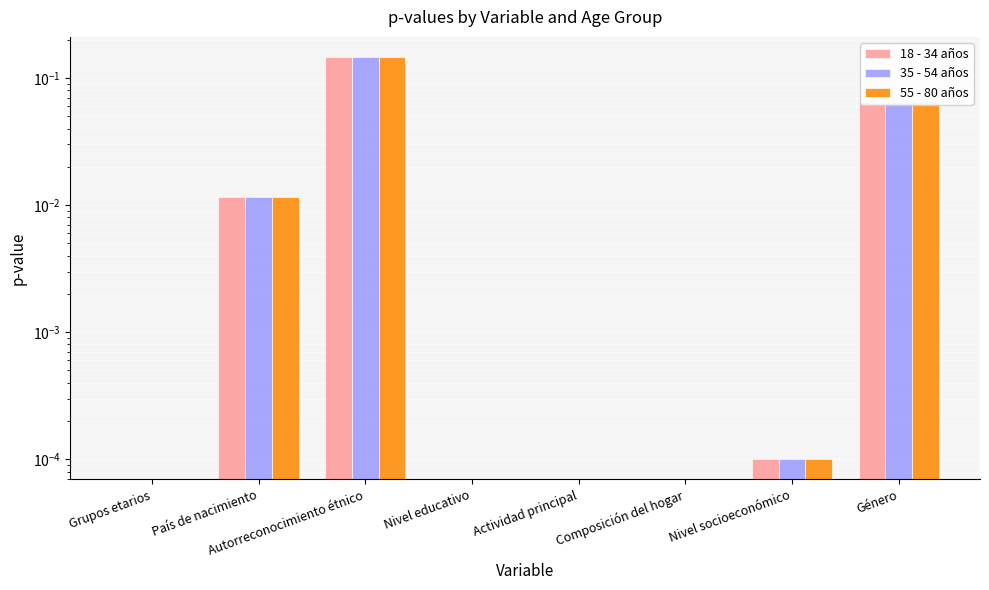

Reading left to right, transcribe all the data shown in this chart.

18 - 34 años: 0.0	0.0	0.1	0.0	0.0	0.0	0.0	0.1
35 - 54 años: 0.0	0.0	0.1	0.0	0.0	0.0	0.0	0.1
55 - 80 años: 0.0	0.0	0.1	0.0	0.0	0.0	0.0	0.1